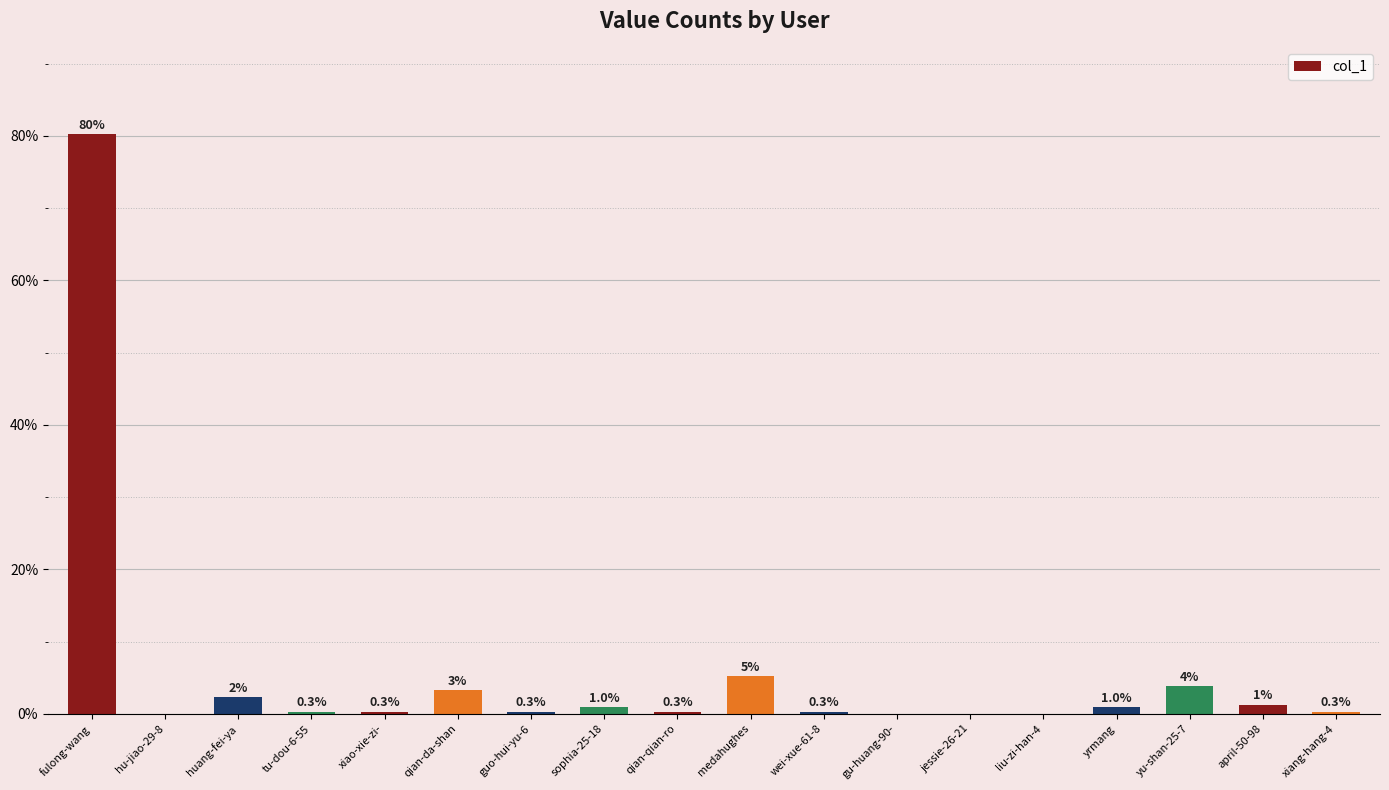

What is the sum of the values at fulong-wang and qian-da-shan?

83.4